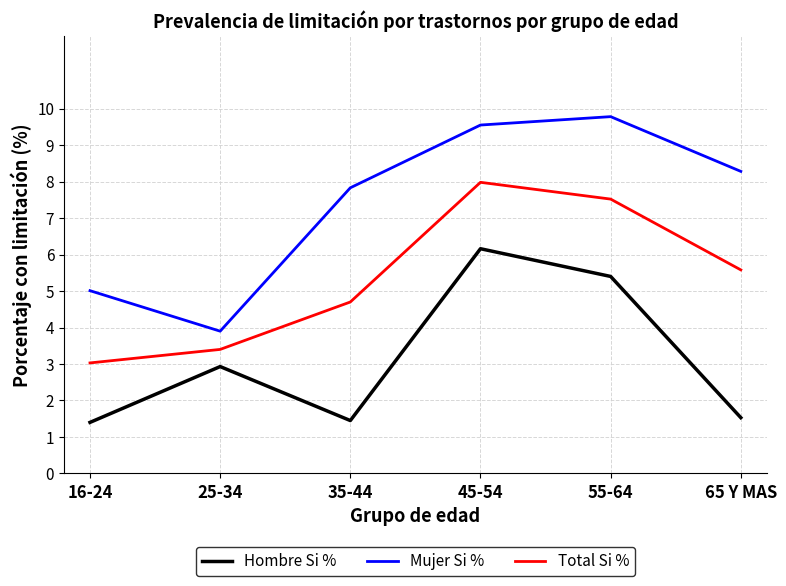

What is the difference between the second highest and second lowest values in the Mujer Si % series?

4.5